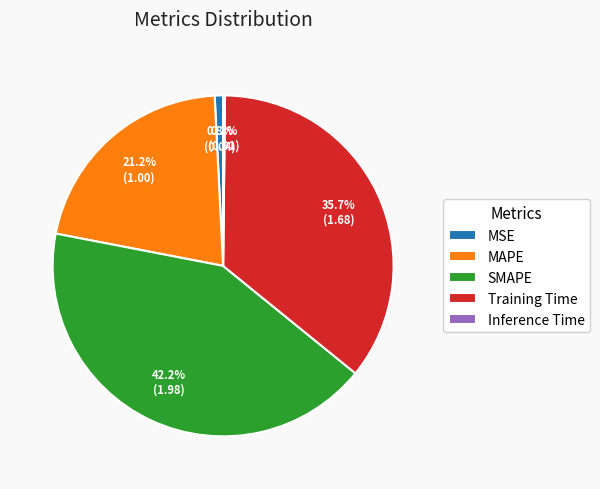

Does MSE represent more than half of the total?

No